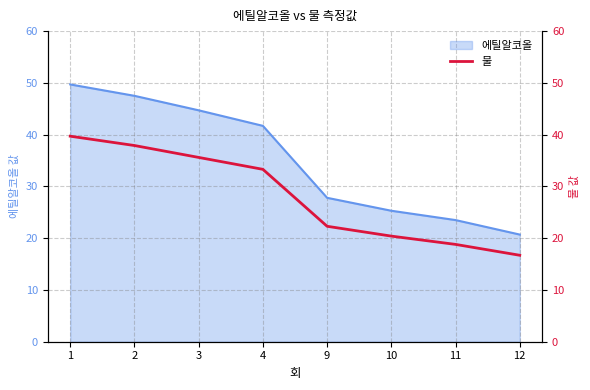

How many lines are shown in the chart?

1